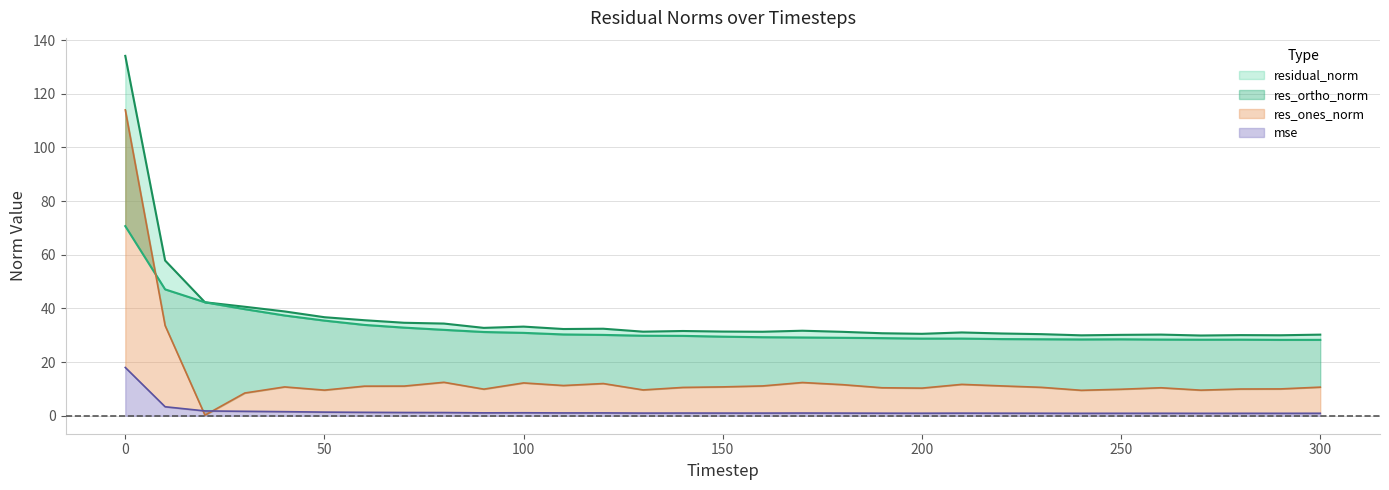

Reading right to left, what are all the values shown in this chart?

mse: 300=0.9	290=0.9	280=0.9	270=0.9	260=0.9	250=0.9	240=0.9	230=0.9	220=0.9	210=1.0	200=0.9	190=0.9	180=1.0	170=1.0	160=1.0	150=1.0	140=1.0	130=1.0	120=1.1	110=1.0	100=1.1	90=1.1	80=1.2	70=1.2	60=1.3	50=1.3	40=1.5	30=1.6	20=1.8	10=3.3	0=18.0
res_ones_norm: 300=10.6	290=10.0	280=10.0	270=9.5	260=10.4	250=9.9	240=9.5	230=10.6	220=11.1	210=11.7	200=10.3	190=10.4	180=11.6	170=12.4	160=11.1	150=10.7	140=10.5	130=9.6	120=12.0	110=11.3	100=12.2	90=9.9	80=12.5	70=11.0	60=11.0	50=9.5	40=10.7	30=8.5	20=0.2	10=33.6	0=114.0
res_ortho_norm: 300=28.3	290=28.3	280=28.4	270=28.3	260=28.4	250=28.5	240=28.4	230=28.5	220=28.6	210=28.8	200=28.7	190=28.9	180=29.0	170=29.2	160=29.3	150=29.5	140=29.8	130=29.8	120=30.1	110=30.3	100=30.9	90=31.2	80=32.0	70=32.8	60=33.9	50=35.5	40=37.4	30=39.7	20=42.3	10=47.1	0=70.7
residual_norm: 300=30.2	290=30.0	280=30.0	270=29.9	260=30.2	250=30.1	240=30.0	230=30.4	220=30.7	210=31.0	200=30.5	190=30.7	180=31.3	170=31.7	160=31.3	150=31.4	140=31.6	130=31.3	120=32.4	110=32.3	100=33.2	90=32.7	80=34.3	70=34.6	60=35.6	50=36.7	40=38.9	30=40.6	20=42.3	10=57.8	0=134.1